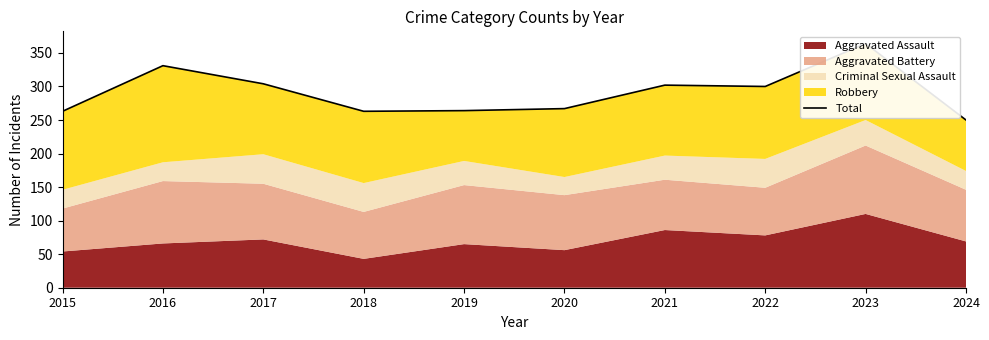

Reading left to right, what are all the values shown in this chart?

263	331	304	263	264	267	302	300	364	250